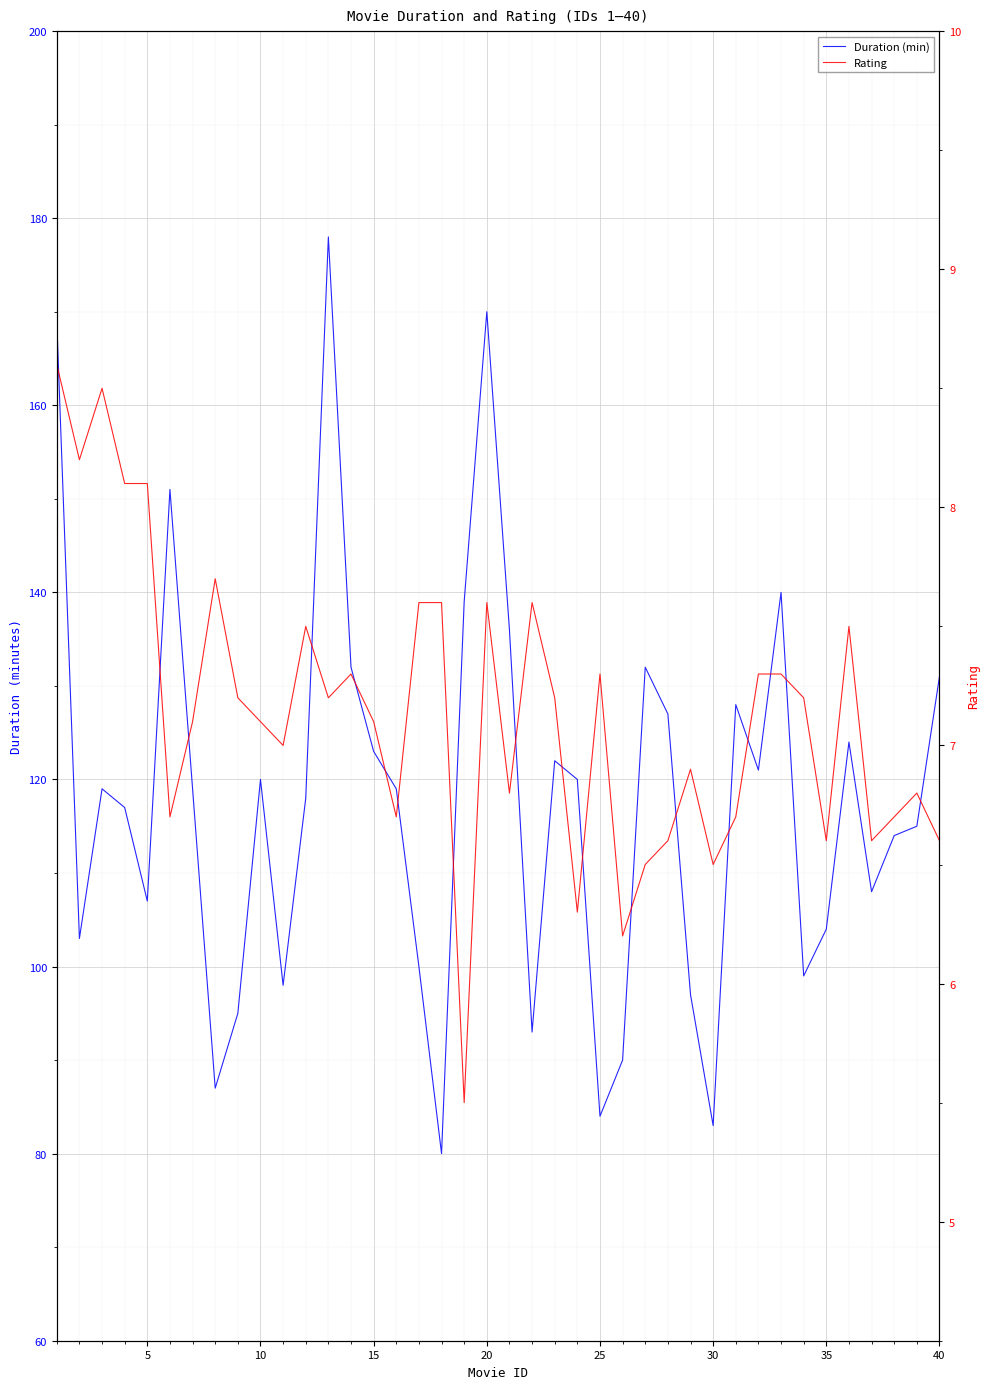

What are all the series names shown in the legend?

Duration (min), Rating